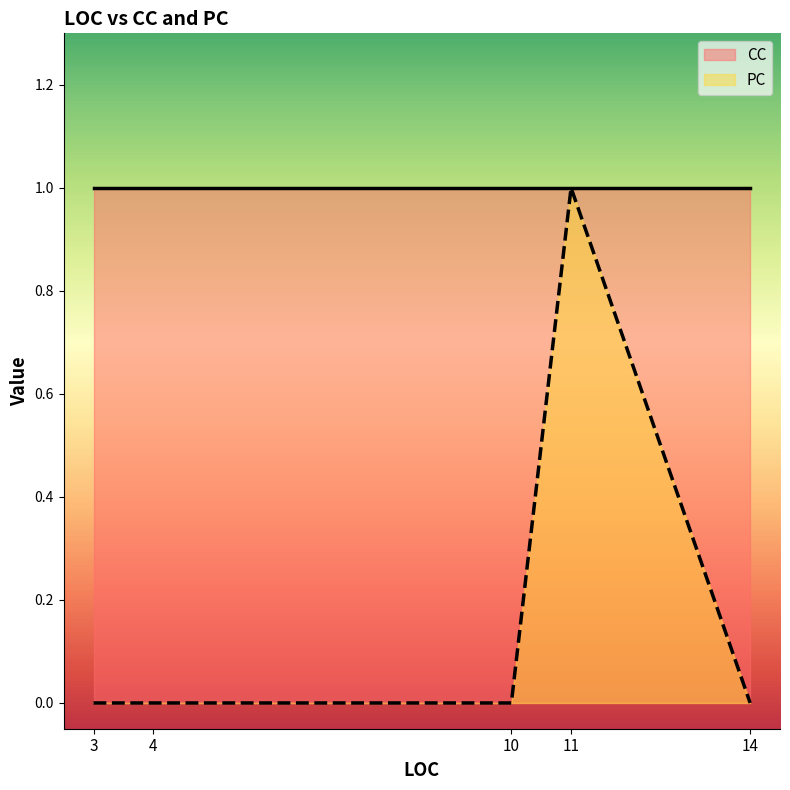

Which label corresponds to the smallest value in the chart?

14